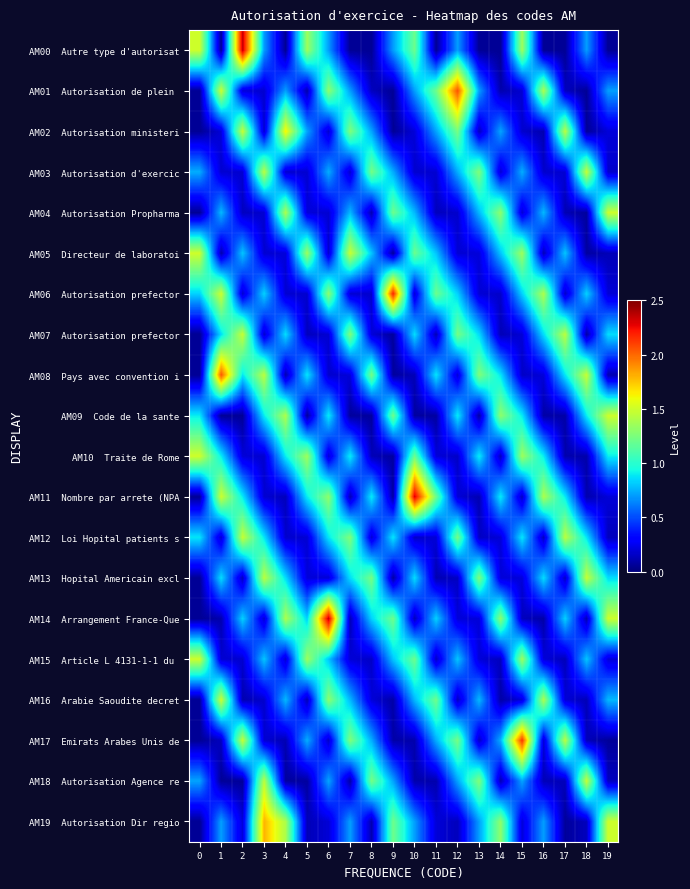

What is the total value across all series at 1?

13.4